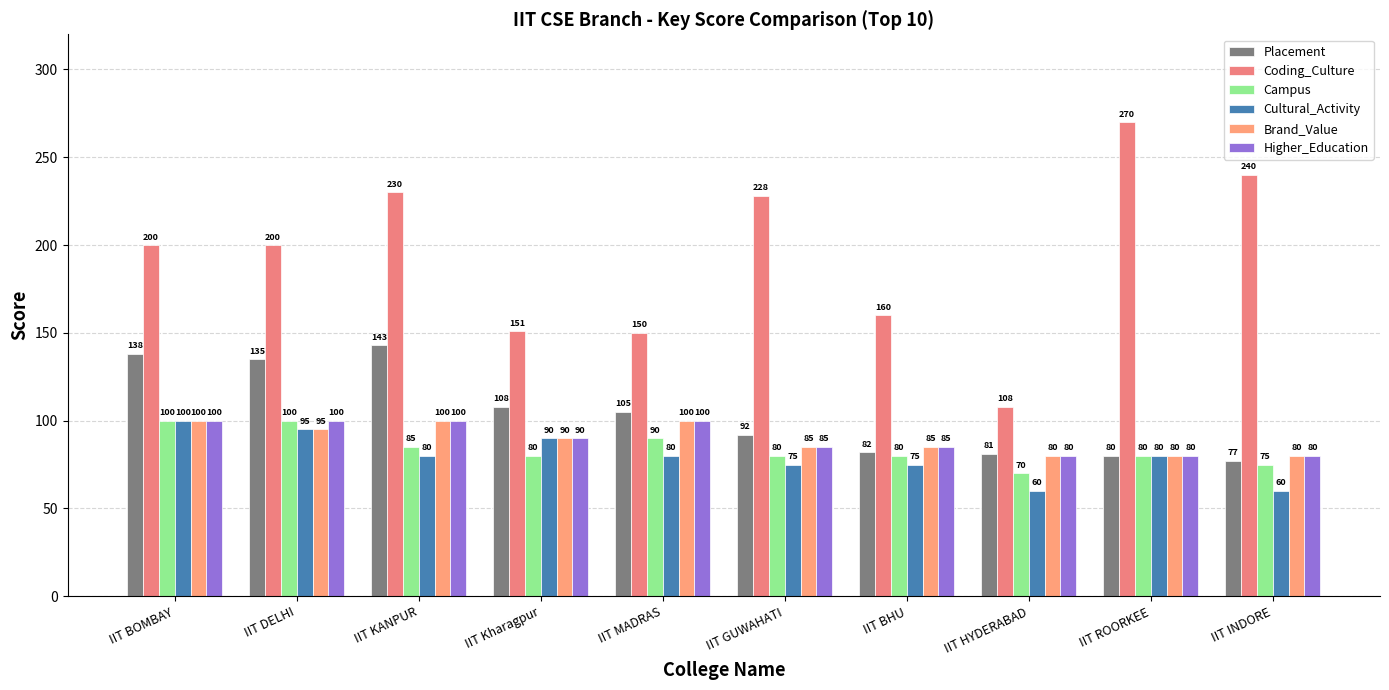

Reading left to right, transcribe all the data shown in this chart.

Placement: 138	135	143	108	105	92	82	81	80	77
Coding_Culture: 200	200	230	151	150	228	160	108	270	240
Campus: 100	100	85	80	90	80	80	70	80	75
Cultural_Activity: 100	95	80	90	80	75	75	60	80	60
Brand_Value: 100	95	100	90	100	85	85	80	80	80
Higher_Education: 100	100	100	90	100	85	85	80	80	80